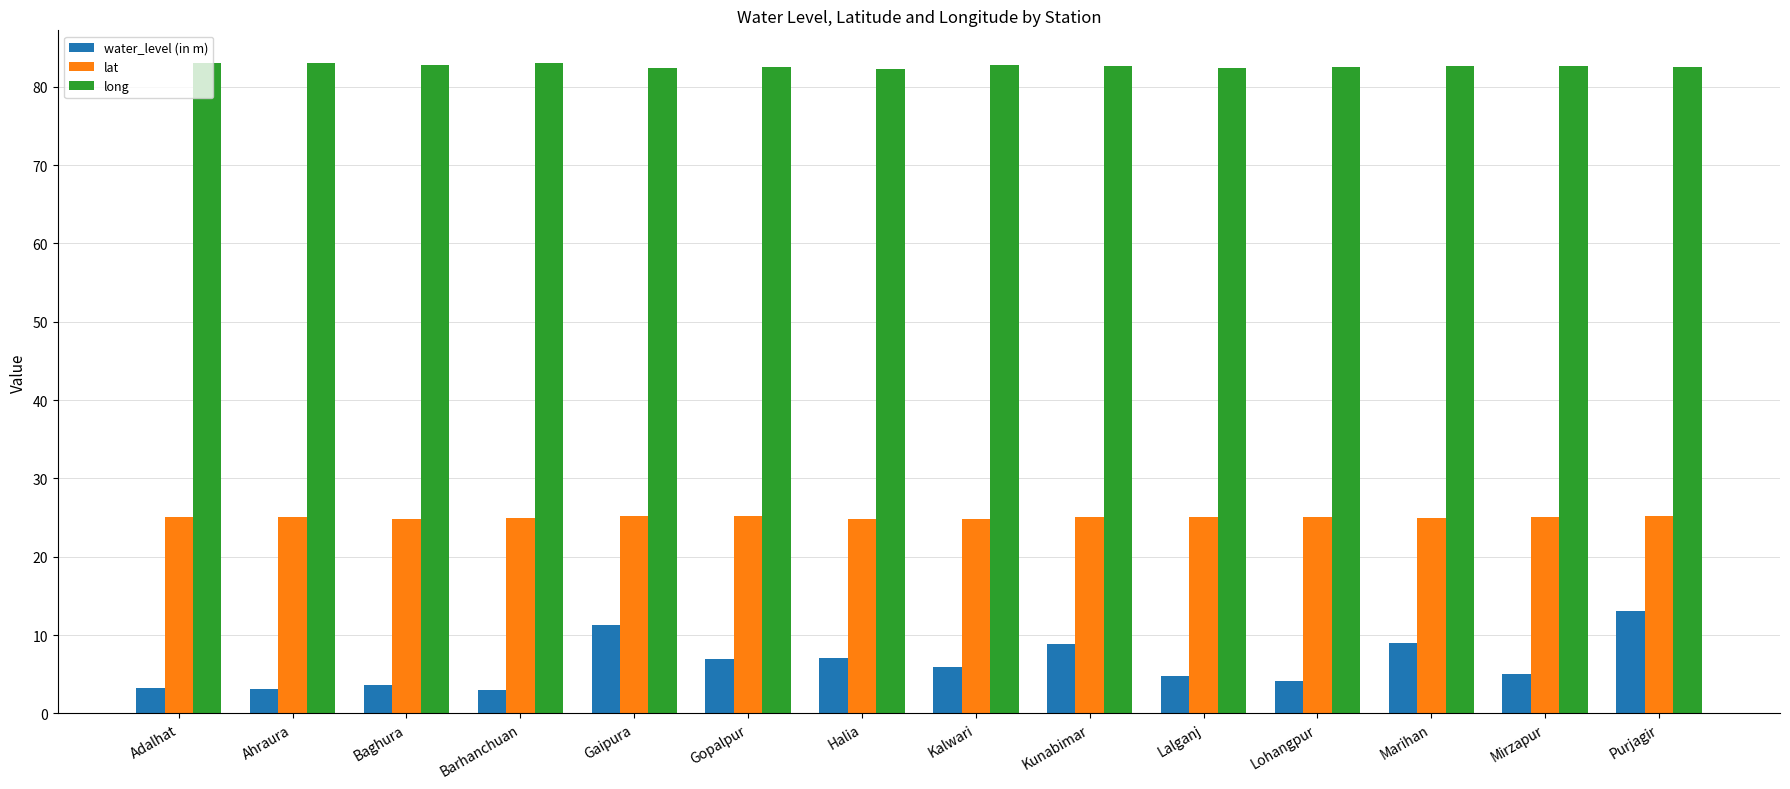

Is the value of water_level (in m) at Barhanchuan greater than the value of long at Mirzapur?

No